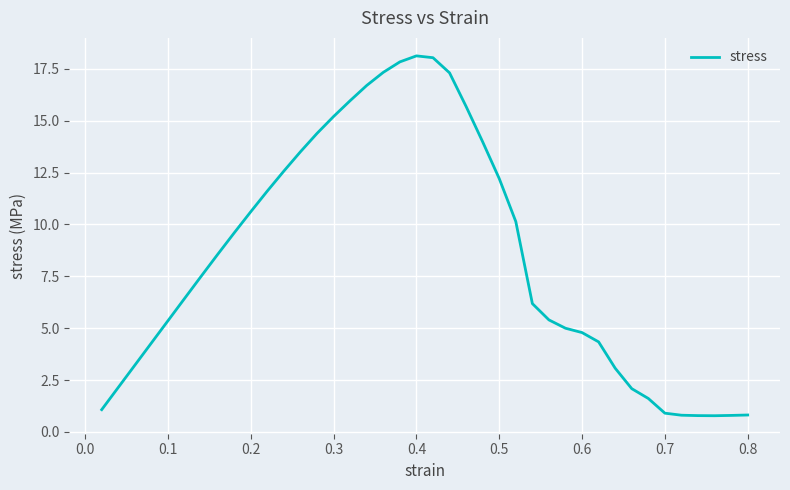

What is the maximum value shown in the chart?

18.1